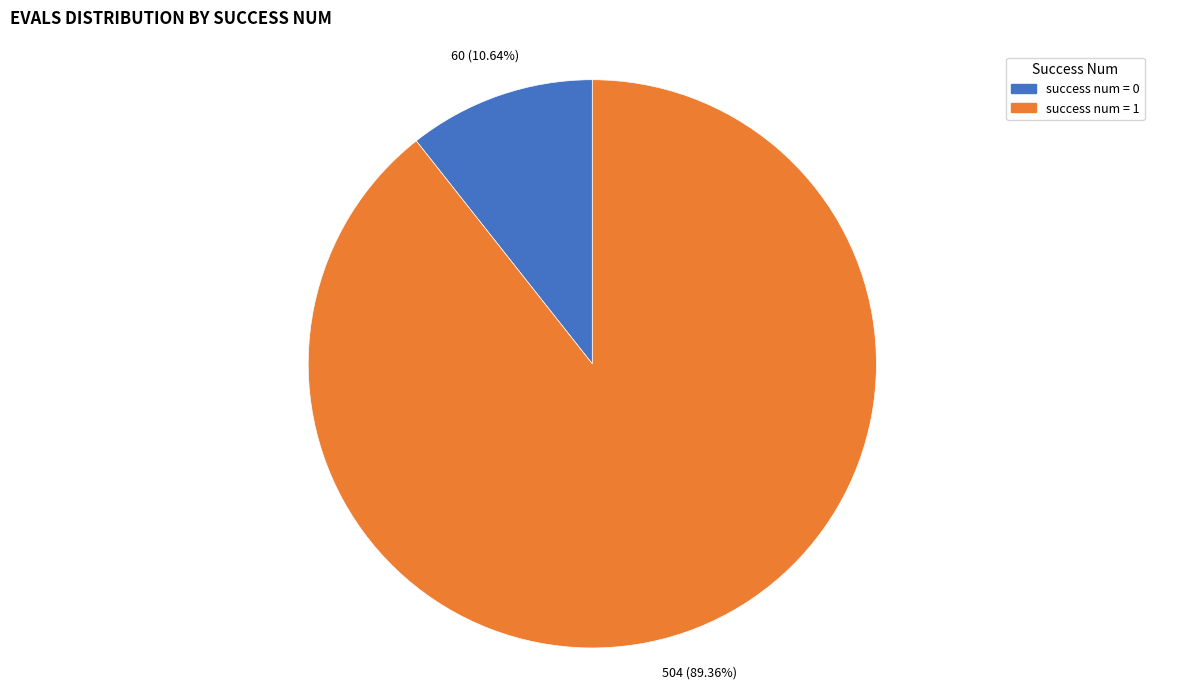

Is there a majority slice in this chart?

Yes